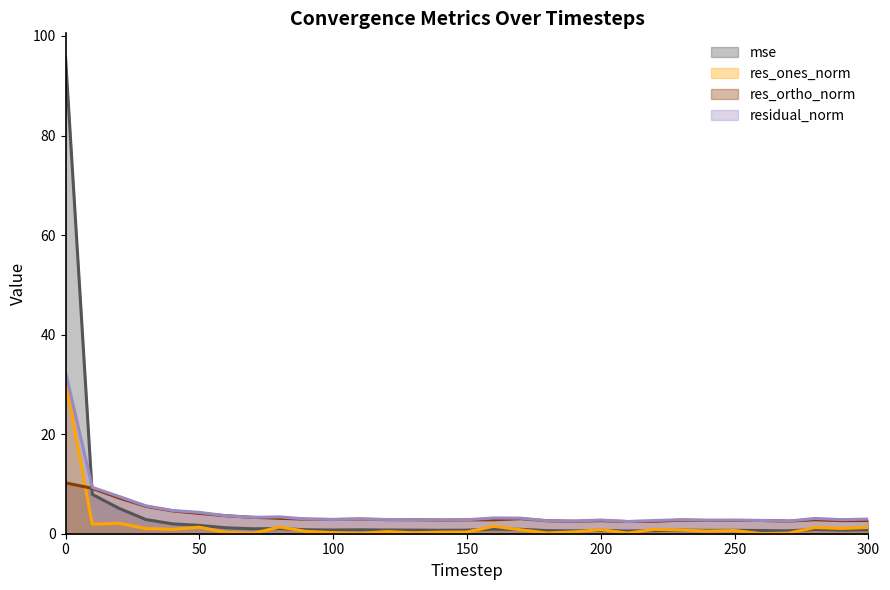

What is the value of the residual_norm point at the 28th from the left?

2.5